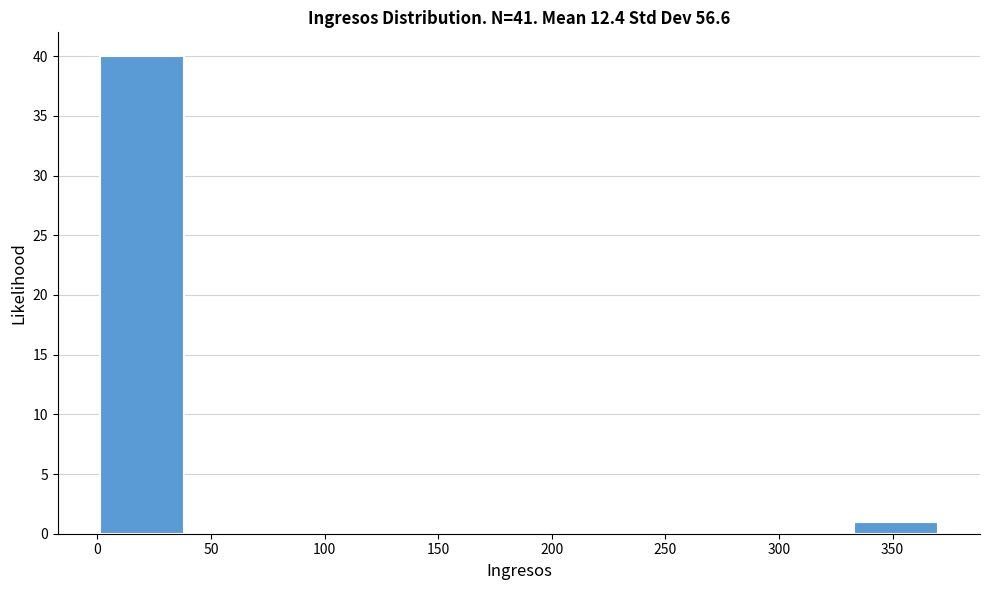

Reading left to right, transcribe this chart: for each bar, give the range it covers on the x-axis and its height. Neither the bar edges nor the heights are printed on the chart, so give them approximately, as read against the axes.

0 to 40: 40
40 to 75: 0
75 to 110: 0
110 to 150: 0
150 to 185: 0
185 to 220: 0
220 to 260: 0
260 to 295: 0
295 to 335: 0
335 to 370: 1